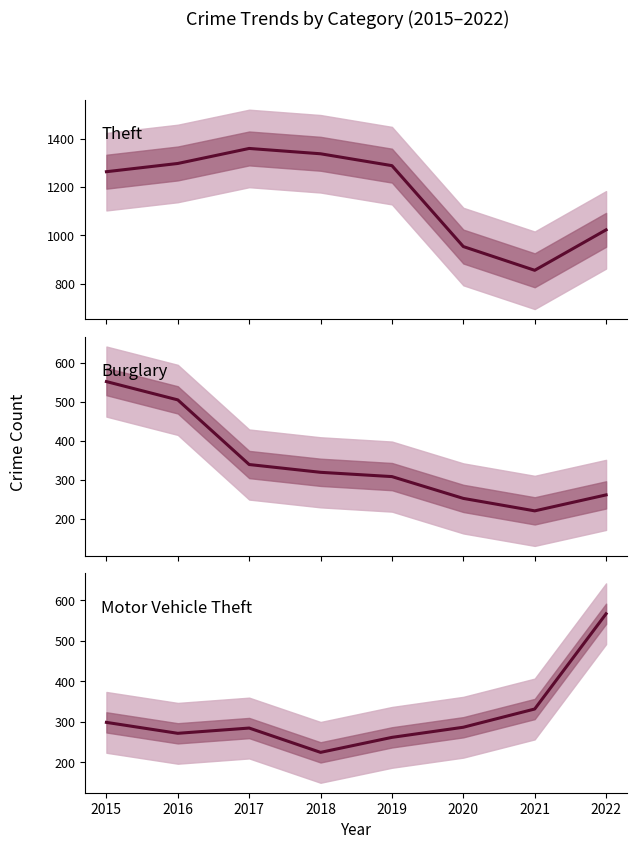

What is the difference between the maximum and second lowest values in the Theft series?

405